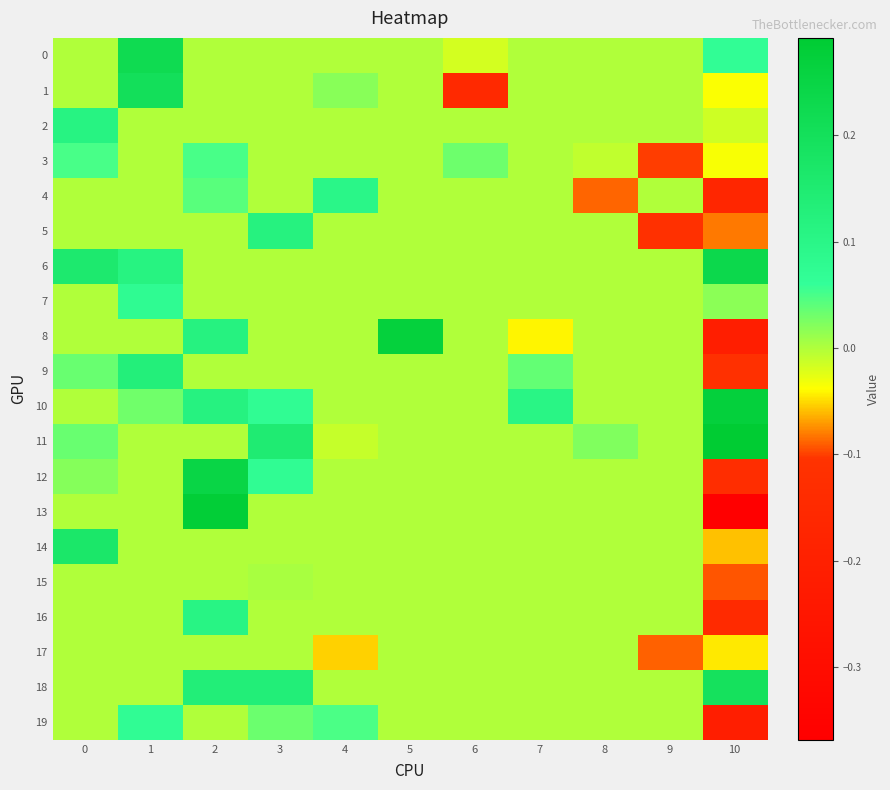

Reading left to right, extract all data points from this chart.

0: 0=0.0	1=0.2	2=0.0	3=0.0	4=0.0	5=0.0	6=-0.0	7=0.0	8=0.0	9=0.0	10=0.1
1: 0=0.0	1=0.2	2=0.0	3=0.0	4=0.0	5=0.0	6=-0.2	7=0.0	8=0.0	9=0.0	10=-0.0
2: 0=0.1	1=0.0	2=0.0	3=0.0	4=0.0	5=0.0	6=0.0	7=0.0	8=0.0	9=0.0	10=-0.0
3: 0=0.0	1=0.0	2=0.0	3=0.0	4=0.0	5=0.0	6=0.0	7=0.0	8=-0.0	9=-0.1	10=-0.0
4: 0=0.0	1=0.0	2=0.0	3=0.0	4=0.1	5=0.0	6=0.0	7=0.0	8=-0.1	9=0.0	10=-0.2
5: 0=0.0	1=0.0	2=0.0	3=0.1	4=0.0	5=0.0	6=0.0	7=0.0	8=0.0	9=-0.1	10=-0.1
6: 0=0.2	1=0.1	2=0.0	3=0.0	4=0.0	5=0.0	6=0.0	7=0.0	8=0.0	9=0.0	10=0.2
7: 0=0.0	1=0.1	2=0.0	3=0.0	4=0.0	5=0.0	6=0.0	7=0.0	8=0.0	9=0.0	10=0.0
8: 0=0.0	1=0.0	2=0.1	3=0.0	4=0.0	5=0.3	6=0.0	7=-0.0	8=0.0	9=0.0	10=-0.2
9: 0=0.0	1=0.1	2=0.0	3=0.0	4=0.0	5=0.0	6=0.0	7=0.0	8=0.0	9=0.0	10=-0.1
10: 0=0.0	1=0.0	2=0.1	3=0.1	4=0.0	5=0.0	6=0.0	7=0.1	8=0.0	9=0.0	10=0.3
11: 0=0.0	1=0.0	2=0.0	3=0.1	4=-0.0	5=0.0	6=0.0	7=0.0	8=0.0	9=0.0	10=0.3
12: 0=0.0	1=0.0	2=0.2	3=0.1	4=0.0	5=0.0	6=0.0	7=0.0	8=0.0	9=0.0	10=-0.1
13: 0=0.0	1=0.0	2=0.3	3=0.0	4=0.0	5=0.0	6=0.0	7=0.0	8=0.0	9=0.0	10=-0.4
14: 0=0.2	1=0.0	2=0.0	3=0.0	4=0.0	5=0.0	6=0.0	7=0.0	8=0.0	9=0.0	10=-0.1
15: 0=0.0	1=0.0	2=0.0	3=0.0	4=0.0	5=0.0	6=0.0	7=0.0	8=0.0	9=0.0	10=-0.1
16: 0=0.0	1=0.0	2=0.1	3=0.0	4=0.0	5=0.0	6=0.0	7=0.0	8=0.0	9=0.0	10=-0.1
17: 0=0.0	1=0.0	2=0.0	3=0.0	4=-0.1	5=0.0	6=0.0	7=0.0	8=0.0	9=-0.1	10=-0.0
18: 0=0.0	1=0.0	2=0.1	3=0.1	4=0.0	5=0.0	6=0.0	7=0.0	8=0.0	9=0.0	10=0.2
19: 0=0.0	1=0.1	2=0.0	3=0.0	4=0.0	5=0.0	6=0.0	7=0.0	8=0.0	9=0.0	10=-0.2